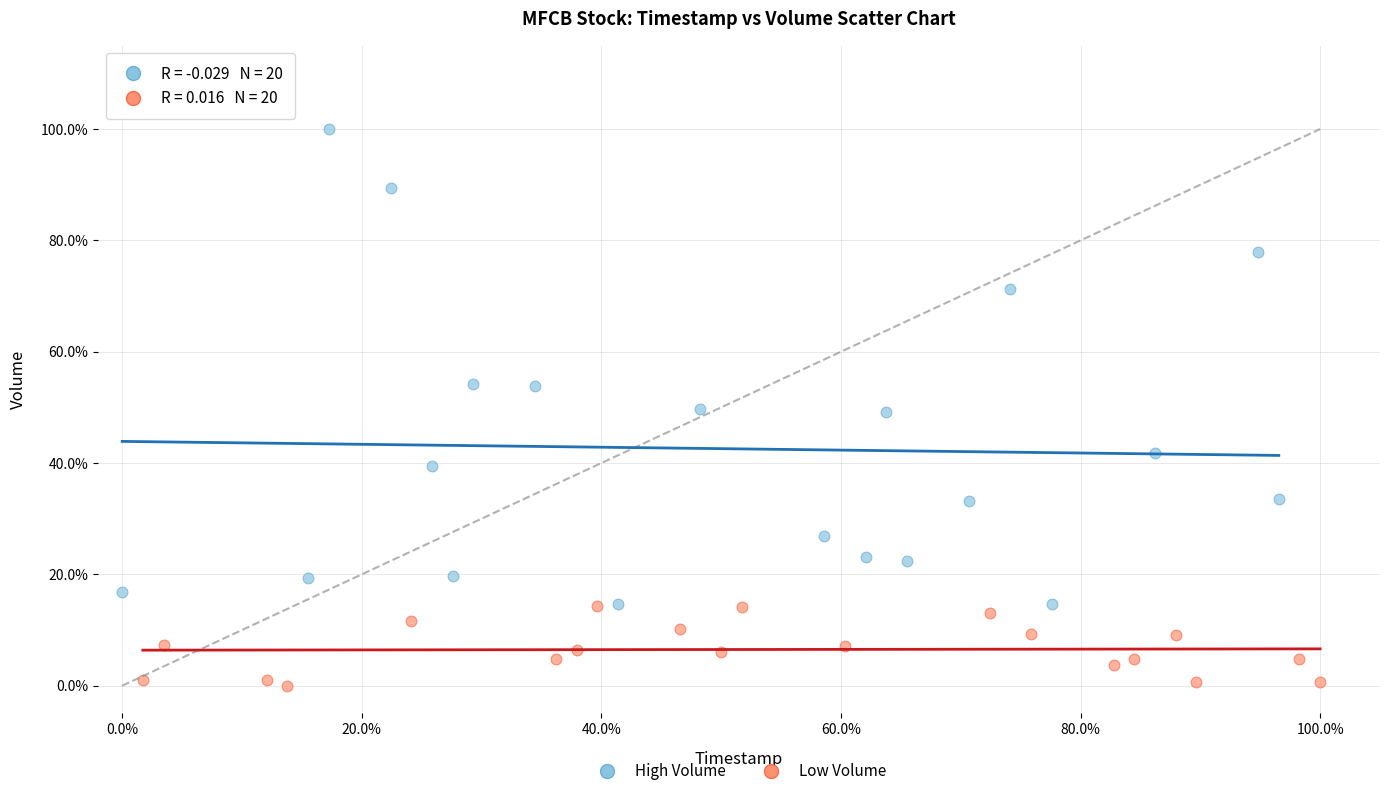

Which series has the largest Y range (max minus min)?

High Volume